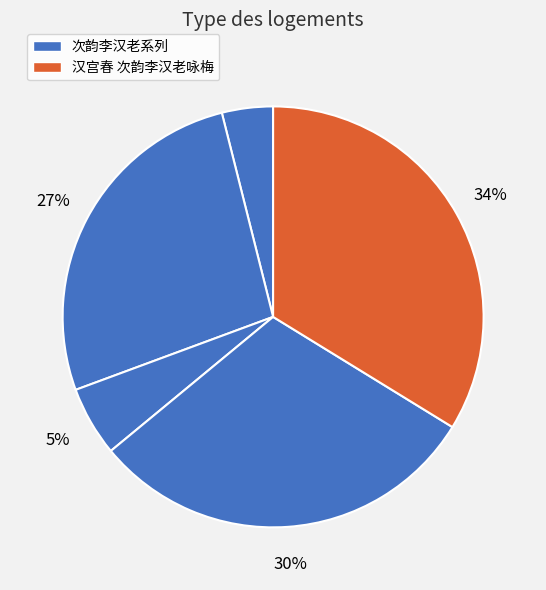

Is there a majority slice in this chart?

No